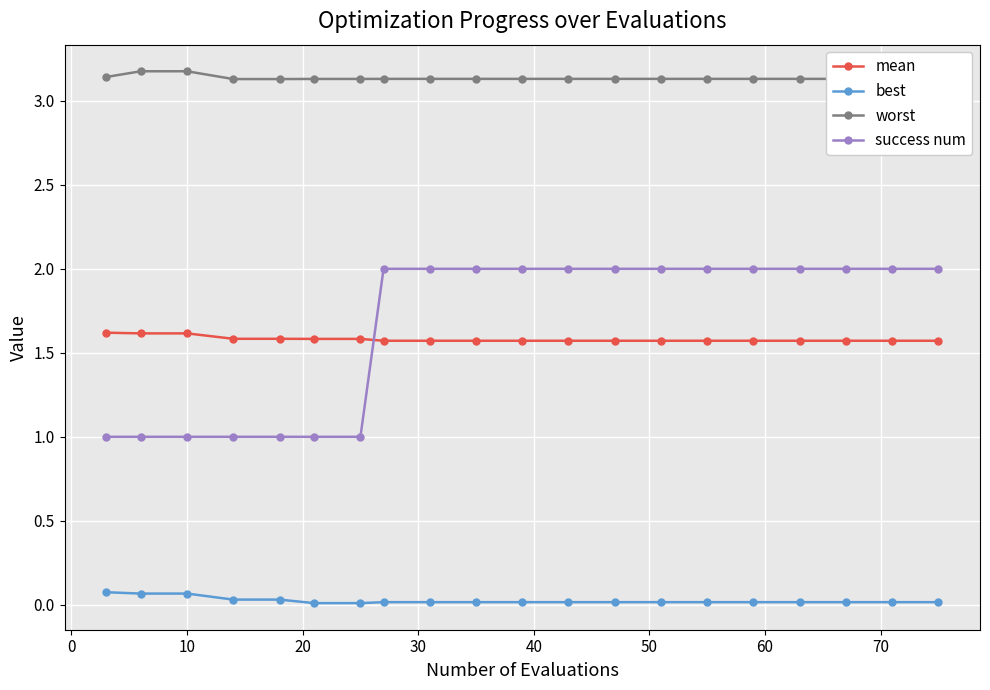

What is the value of the success num point at the 11th from the left?

2.0